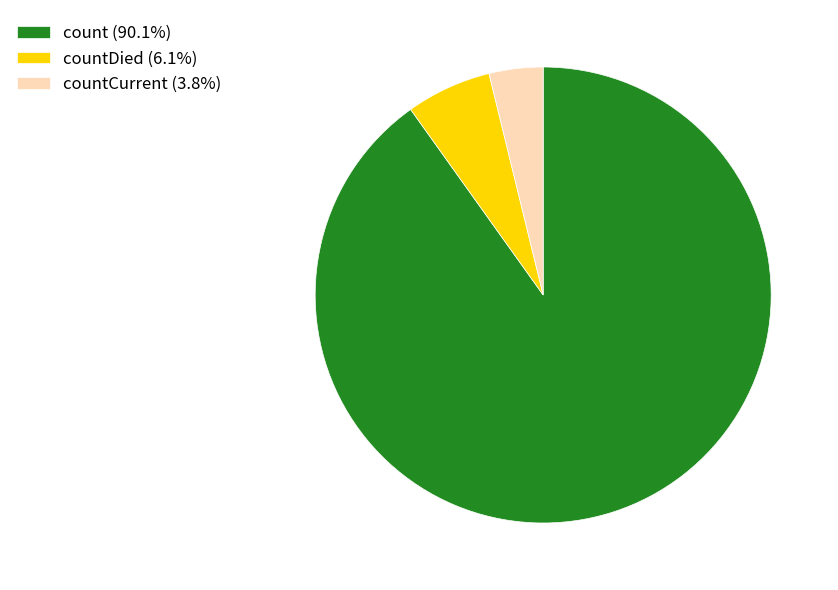

Does any single category account for the majority?

Yes